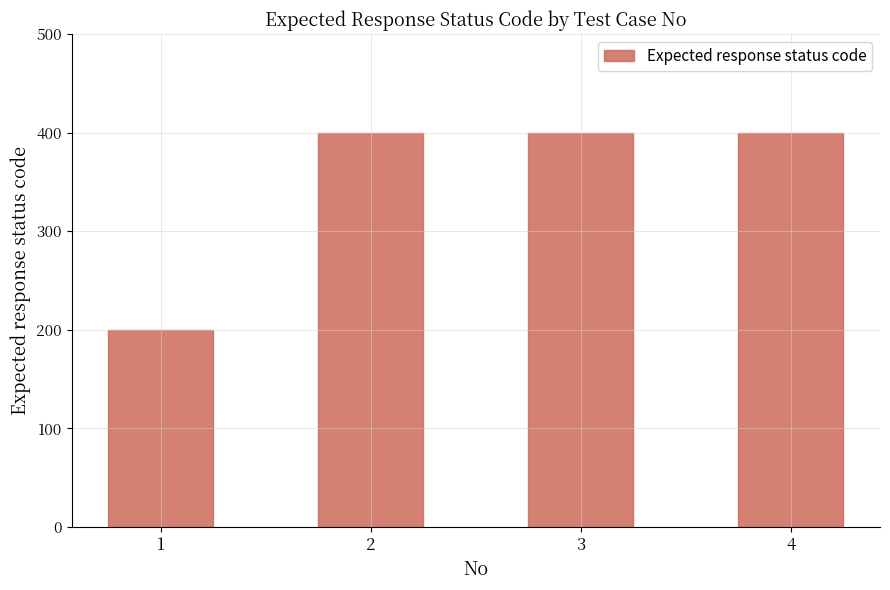

Reading left to right, what are all the values shown in this chart?

200	400	400	400